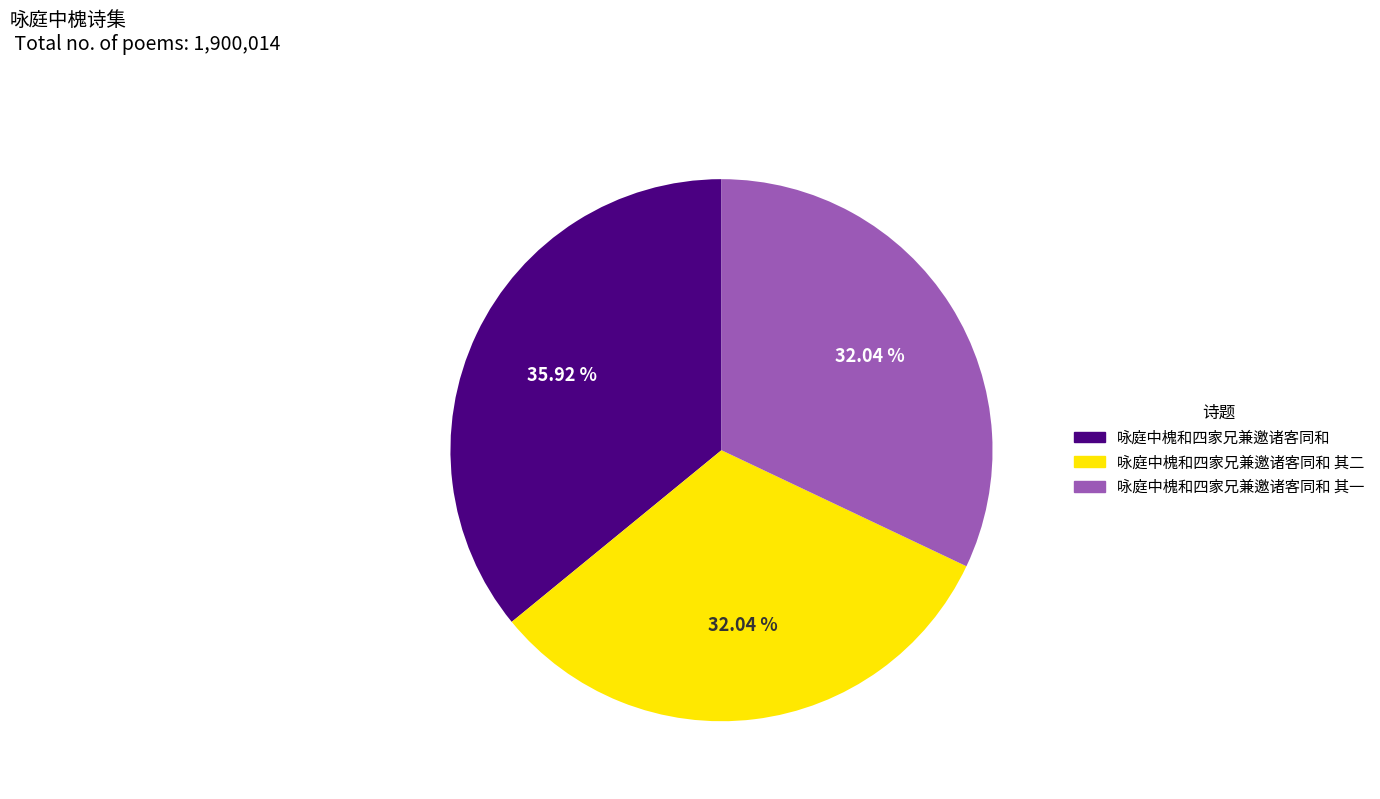

Does any single category account for the majority?

No